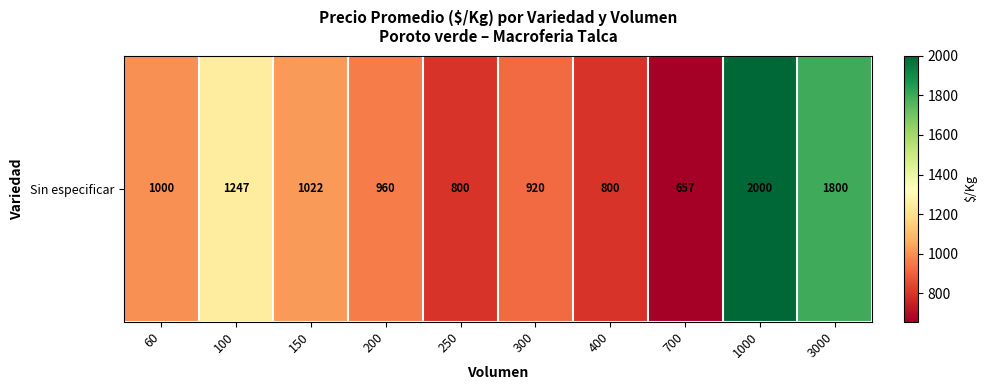

Is it true that the value at 150 is 1022?

True